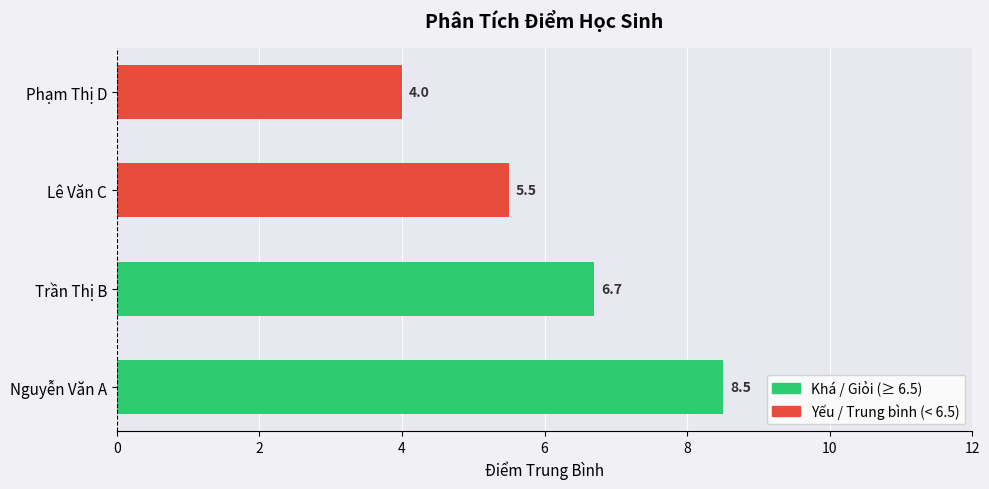

What is the difference between the values at Trần Thị B and Phạm Thị D?

2.7